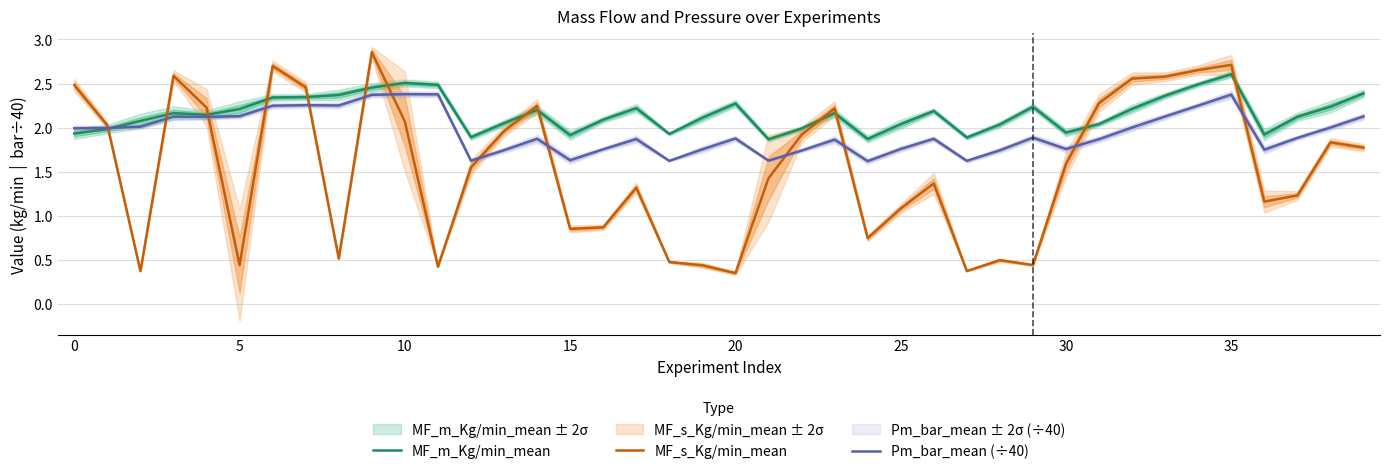

List the series in order of their peak value, highest first.

MF_s_Kg/min_mean, MF_m_Kg/min_mean, Pm_bar_mean (÷40)